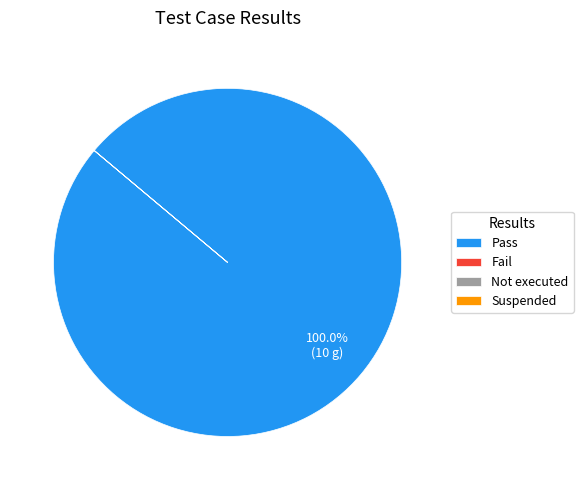

What is the largest slice in the pie chart?

Pass